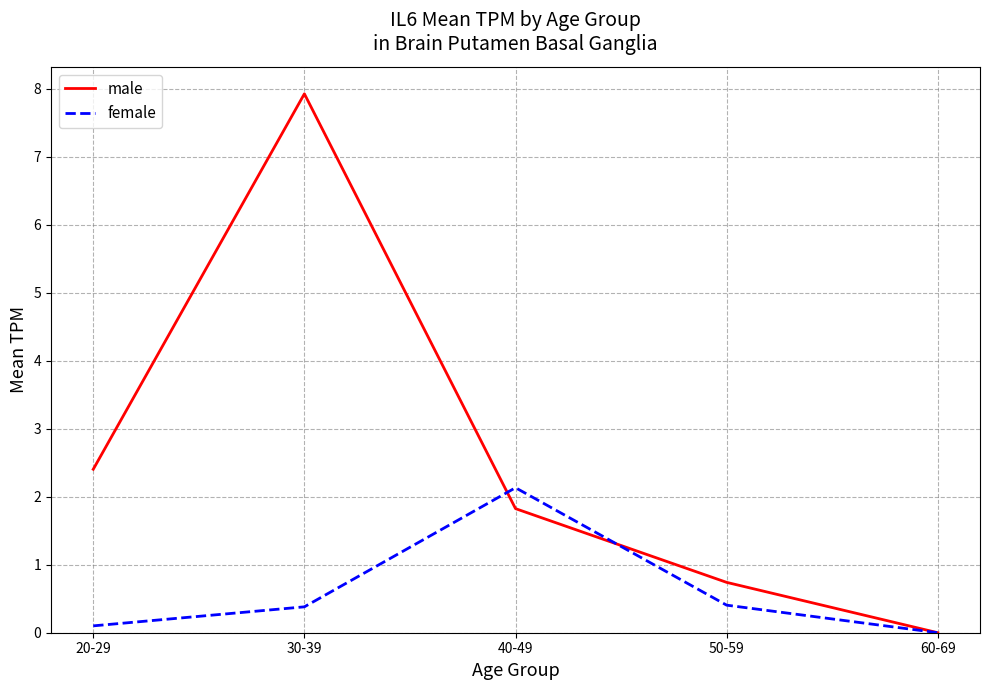

Is it true that female equals -1.2 at 60-69?

False